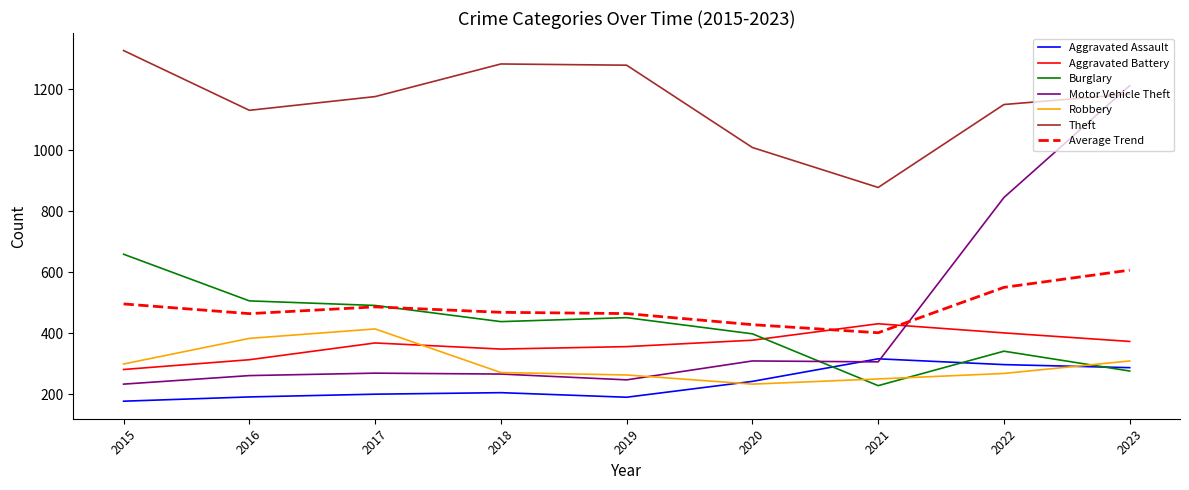

What is the maximum value for Aggravated Assault?

316.0